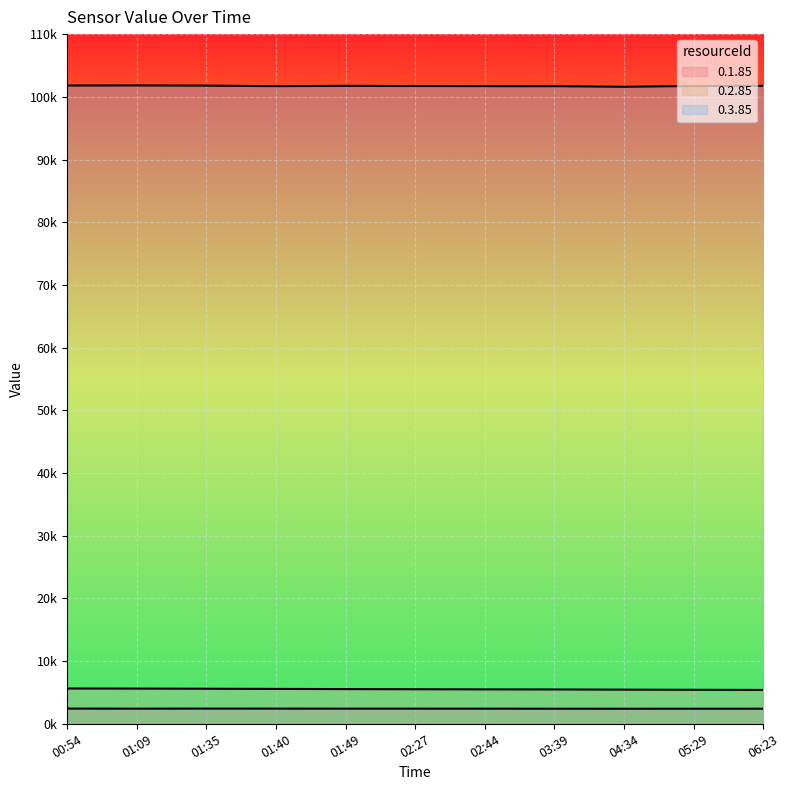

What is the average value of the 0.2.85 series?

5514